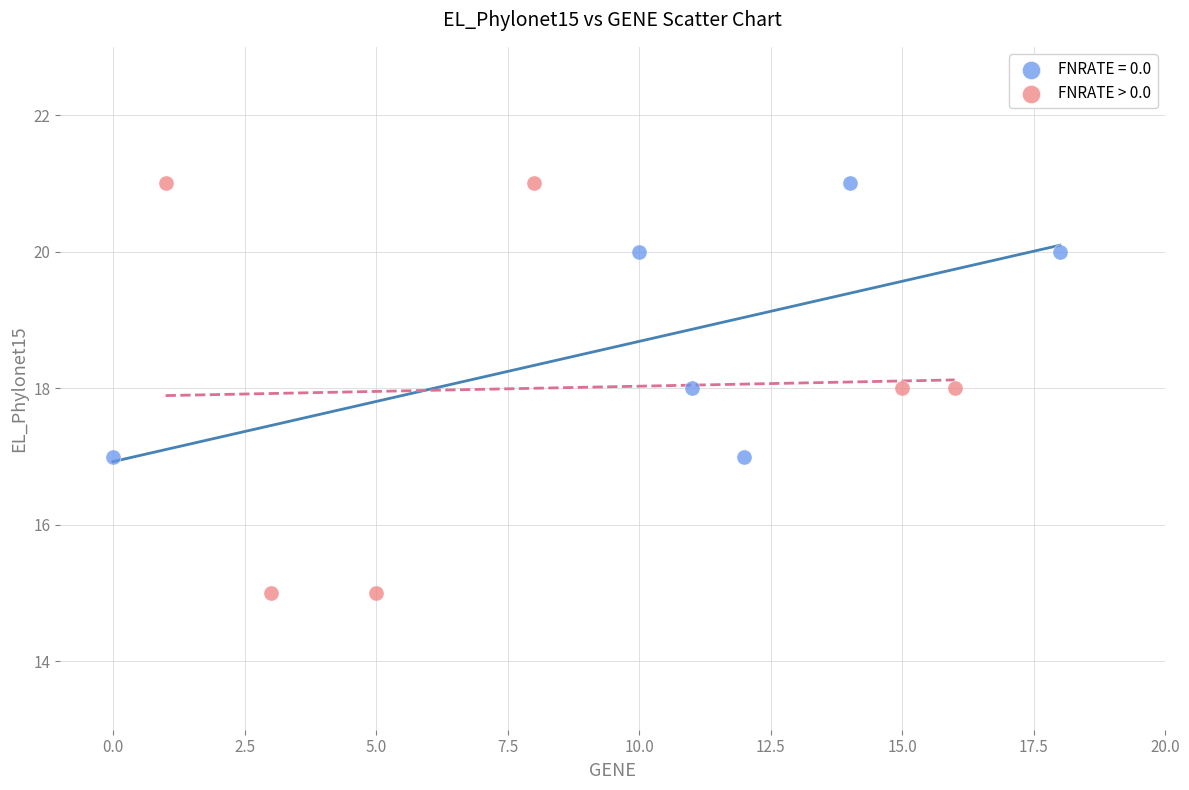

Which series has the largest Y range (max minus min)?

FNRATE > 0.0